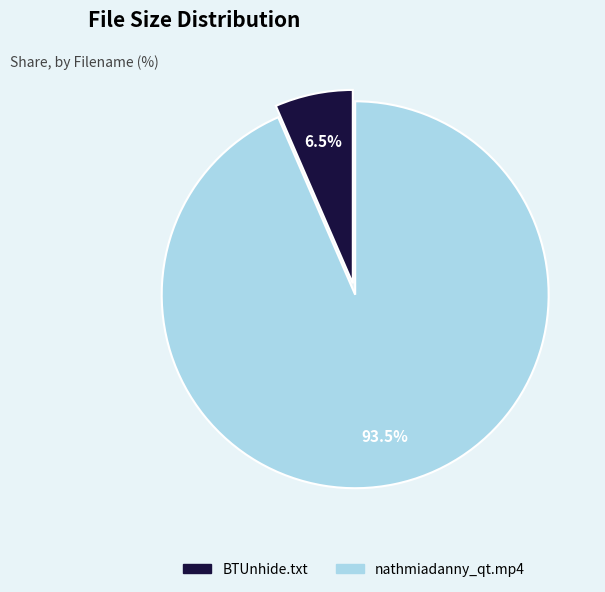

Is there any slice that represents more than half of the pie?

Yes